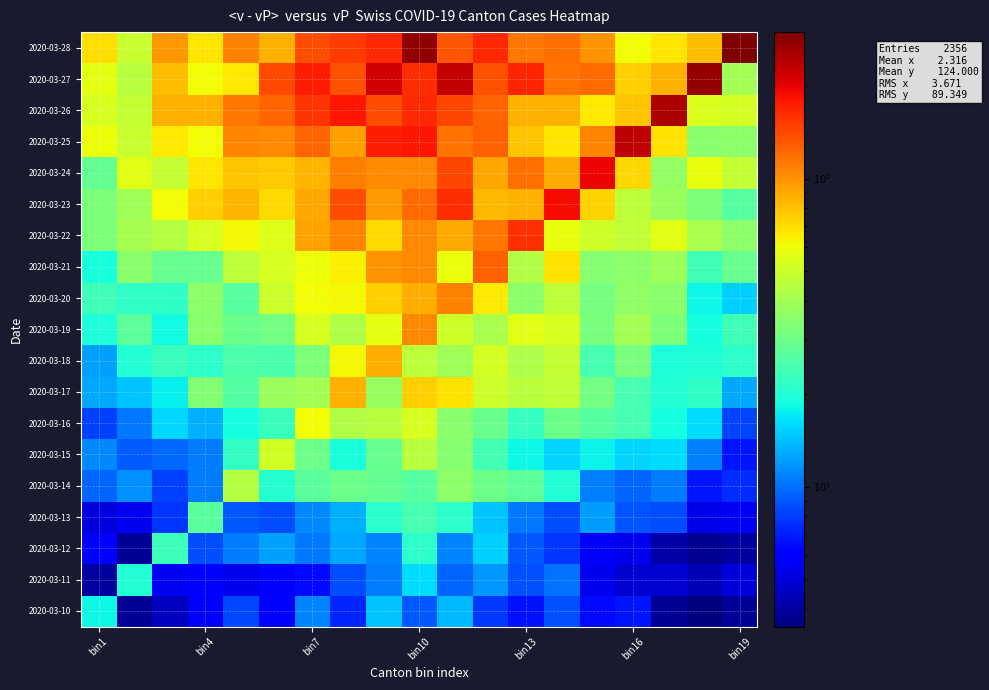

Which label corresponds to the largest value in the chart?

18